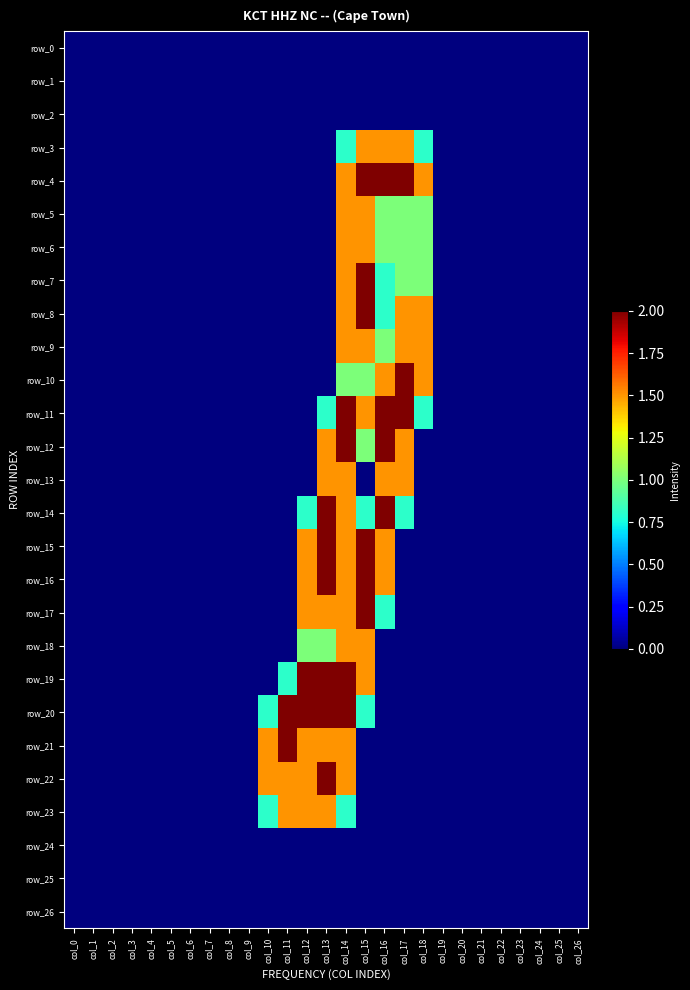

What is the difference between the second highest and minimum values in the row_23 series?

1.5